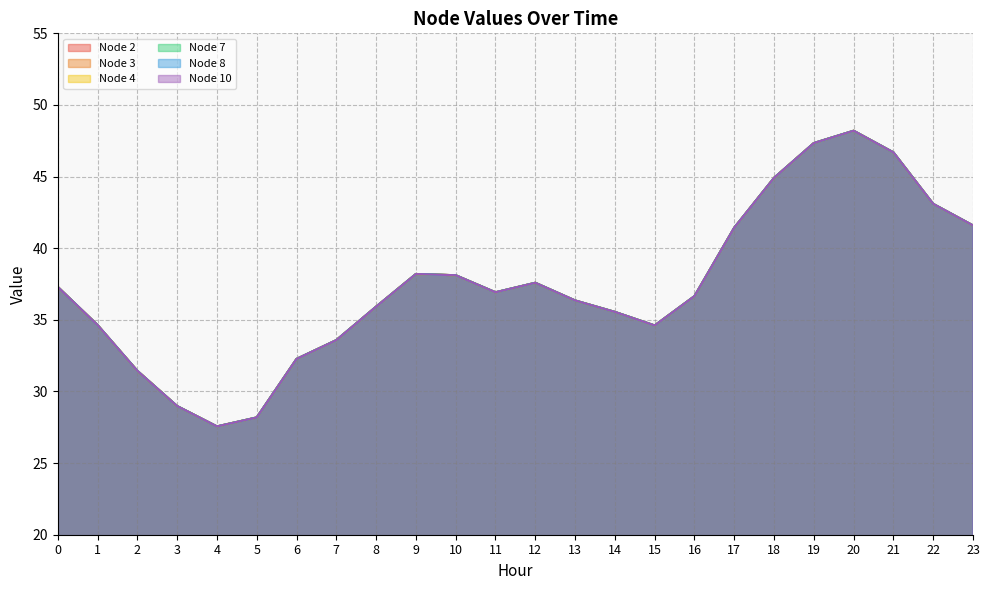

True or false: Node 7 and Node 8 intersect in this chart.

False